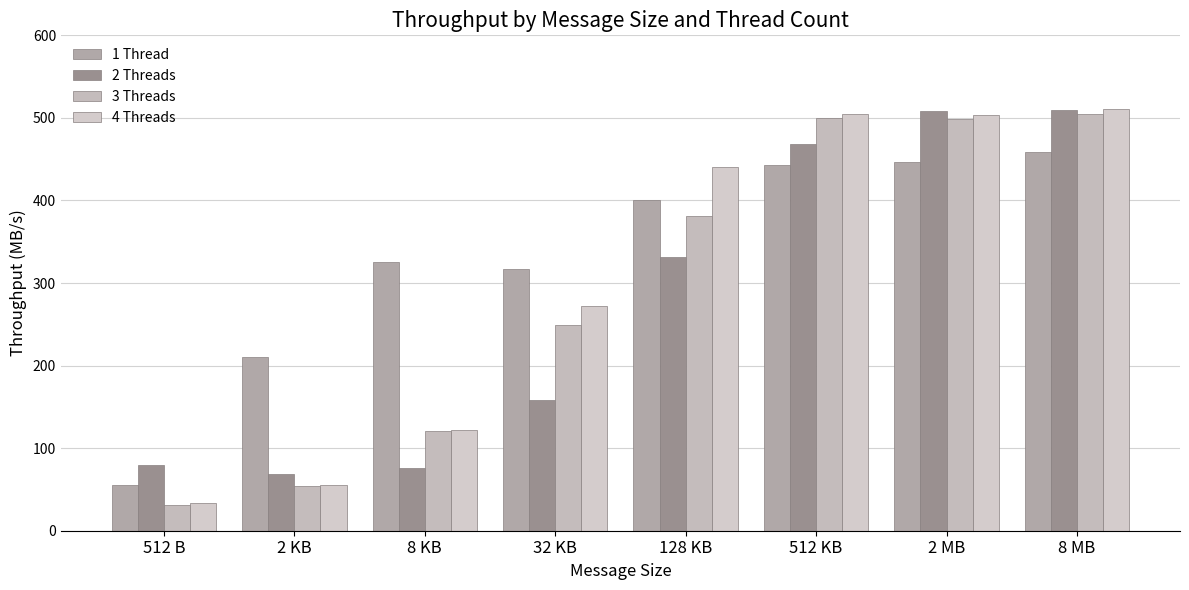

At which category is the sum across all series the highest?

8 MB